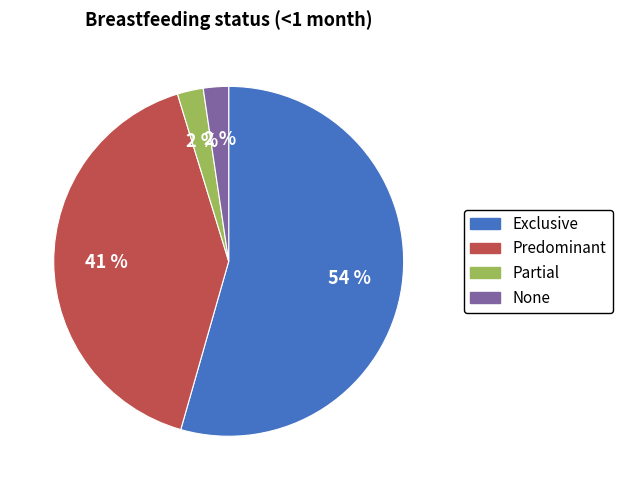

The Predominant slice represents 41% of the pie. True or false?

True